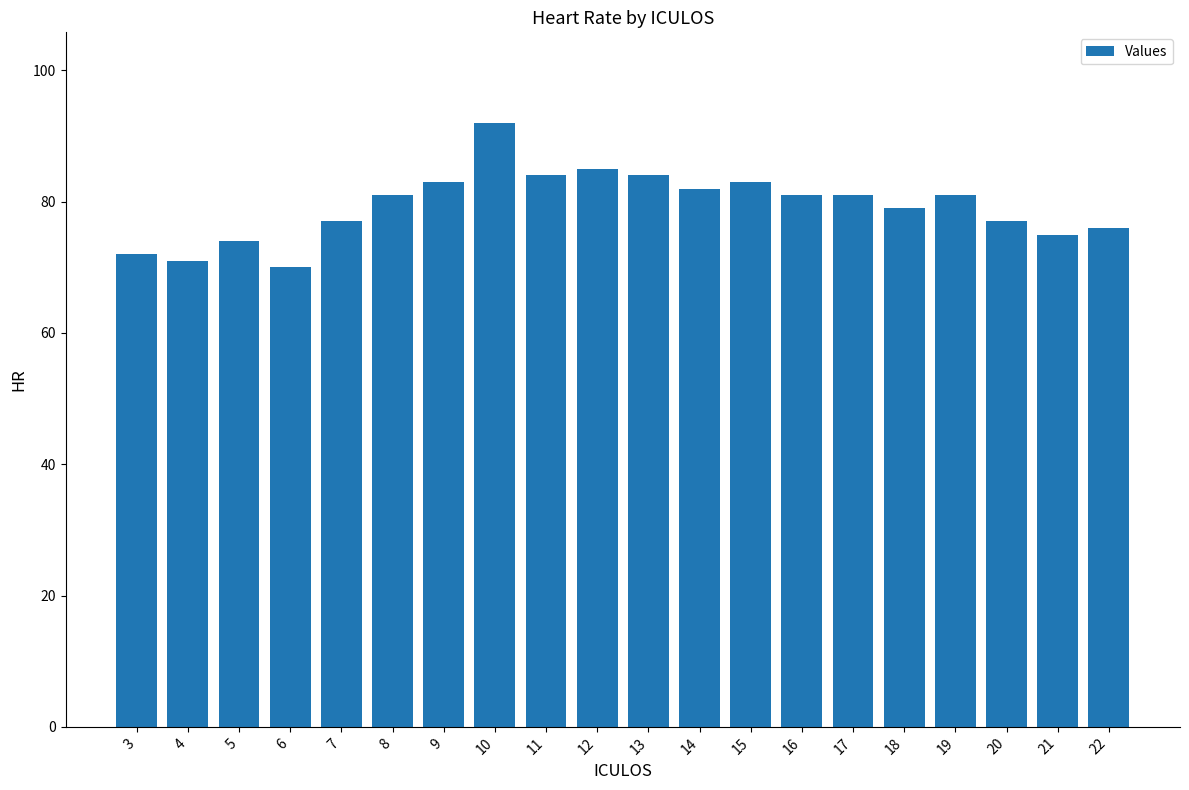

Count the number of categories in the chart.

20